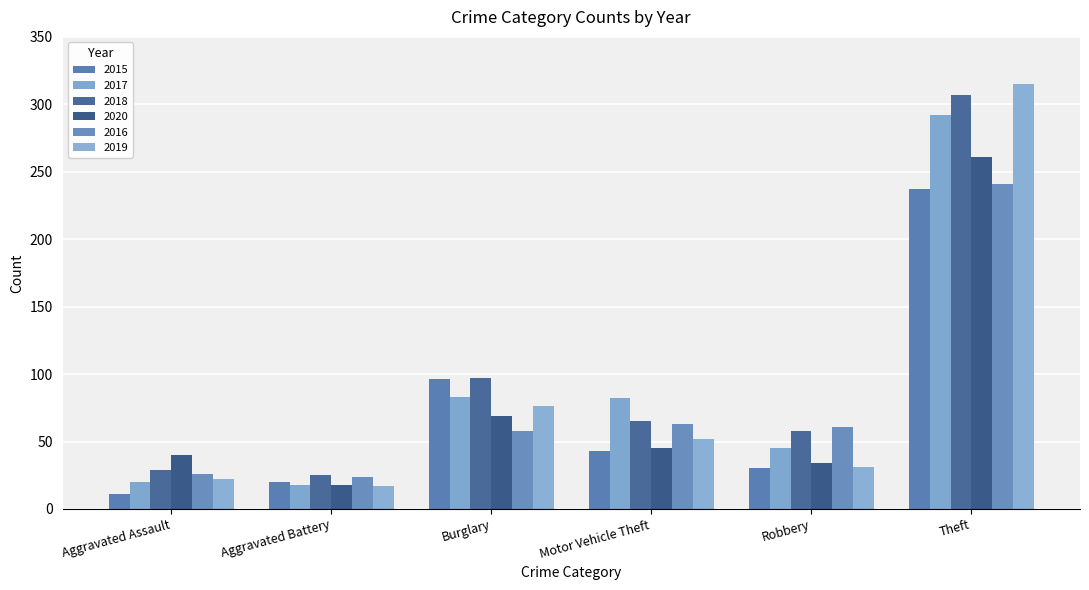

What is the maximum value for 2018?

307